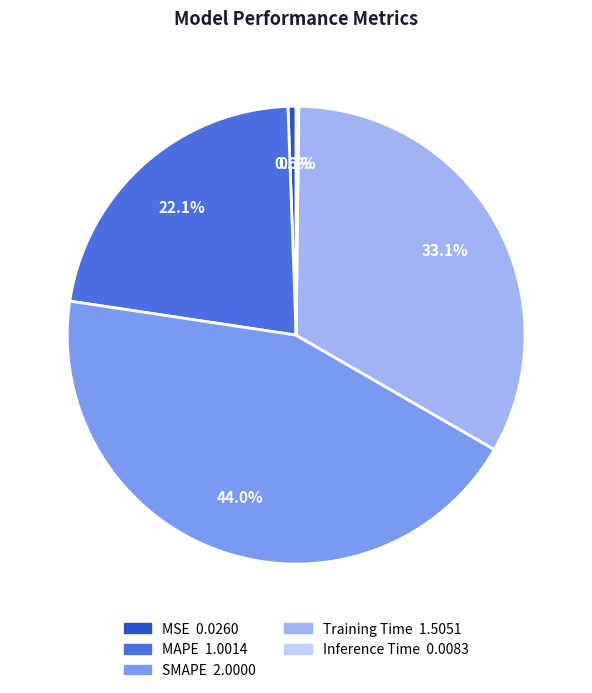

To the nearest percent, what is the difference between the largest and smallest slice percentages?

44%